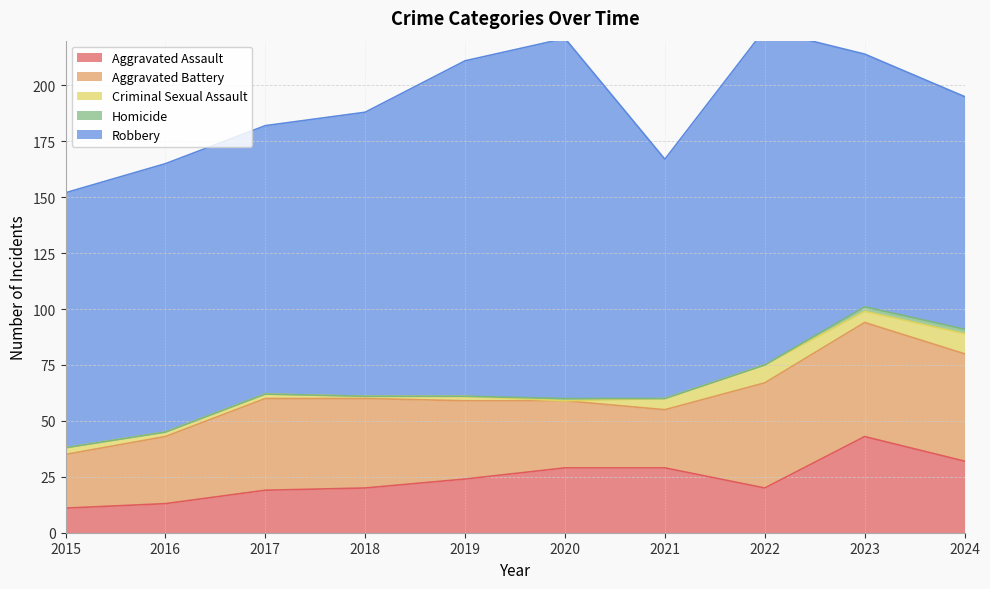

Reading left to right, extract all data points from this chart.

Aggravated Assault: 2015=11	2016=13	2017=19	2018=20	2019=24	2020=29	2021=29	2022=20	2023=43	2024=32
Aggravated Battery: 2015=24	2016=30	2017=41	2018=40	2019=35	2020=30	2021=26	2022=47	2023=51	2024=48
Criminal Sexual Assault: 2015=3	2016=2	2017=2	2018=1	2019=2	2020=0	2021=5	2022=8	2023=5	2024=9
Homicide: 2015=0	2016=0	2017=0	2018=0	2019=0	2020=1	2021=0	2022=0	2023=2	2024=2
Robbery: 2015=114	2016=120	2017=120	2018=127	2019=150	2020=161	2021=107	2022=150	2023=113	2024=104